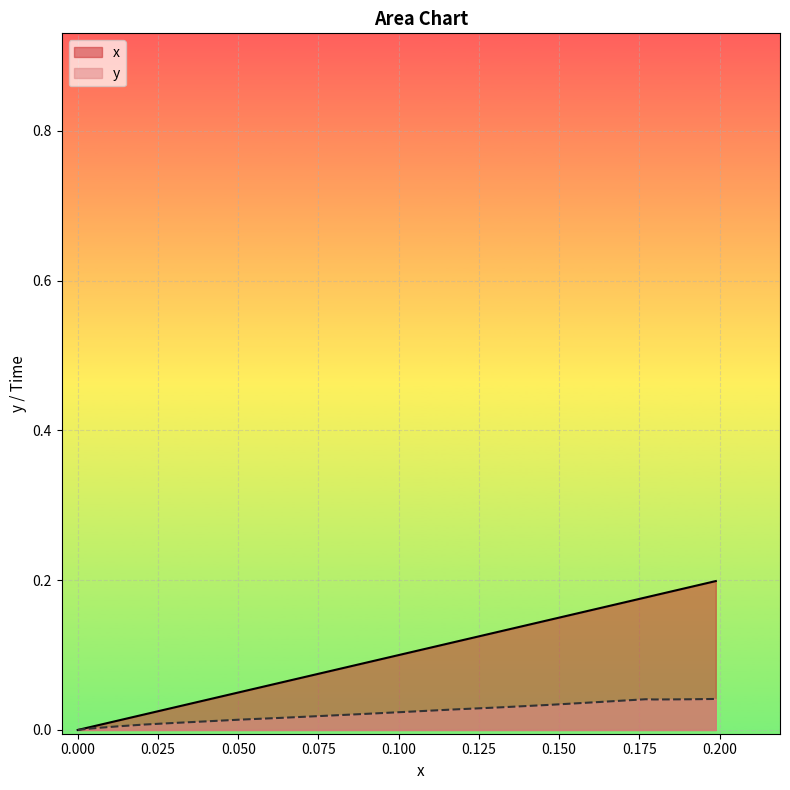

What is the sum of all y values?

0.5